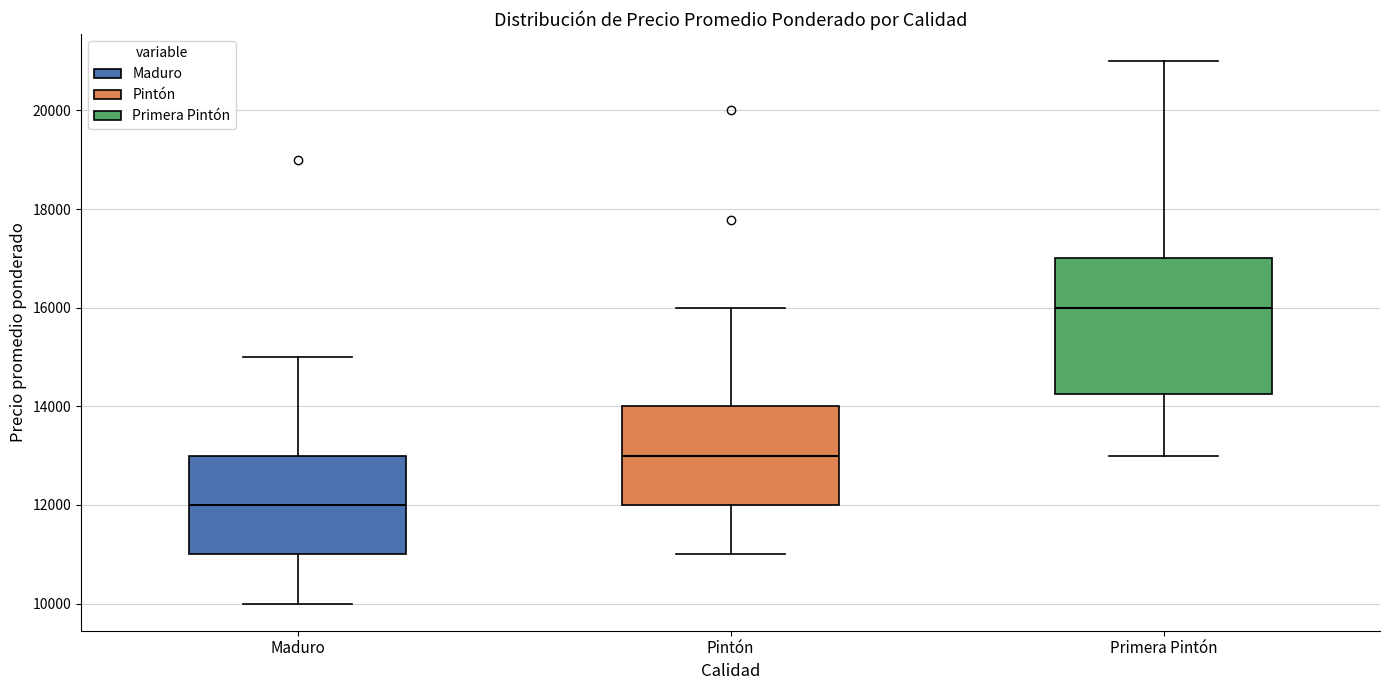

Reading left to right, transcribe this box plot: for each box, give where its median line is, the range the box spans, and where its two whiskers end, as read against the y-axis. The values are not printed on the chart, so give them approximately, as read against the axis.

Maduro: median 12000, box 11000 to 13000, whiskers 10000 to 15000
Pintón: median 13000, box 12000 to 14000, whiskers 11000 to 16000
Primera Pintón: median 16000, box 14200 to 17000, whiskers 13000 to 21000